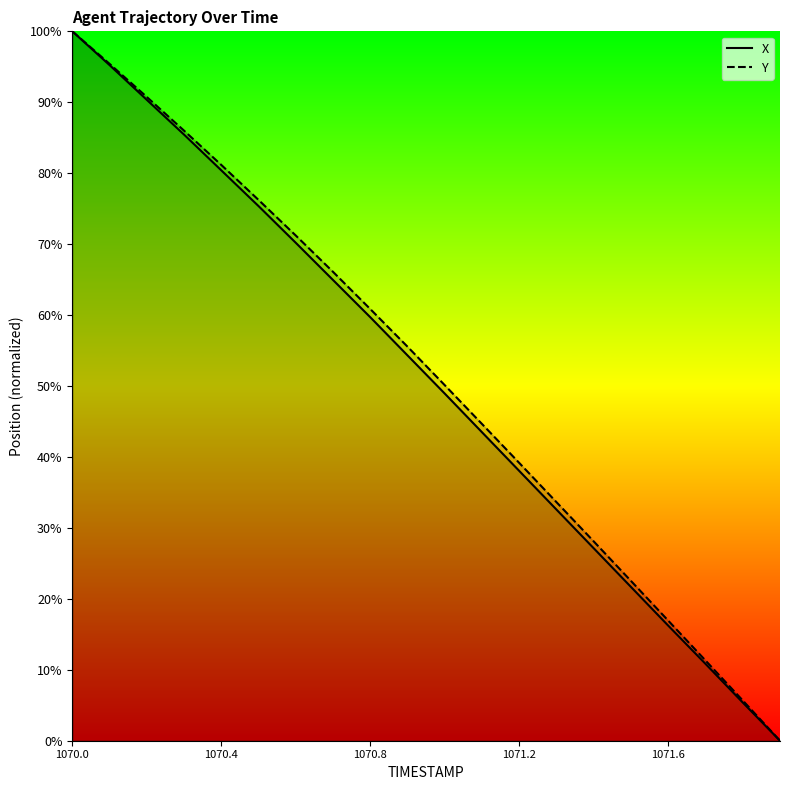

At 1070.0, list the series in order from largest to smallest.

X, Y